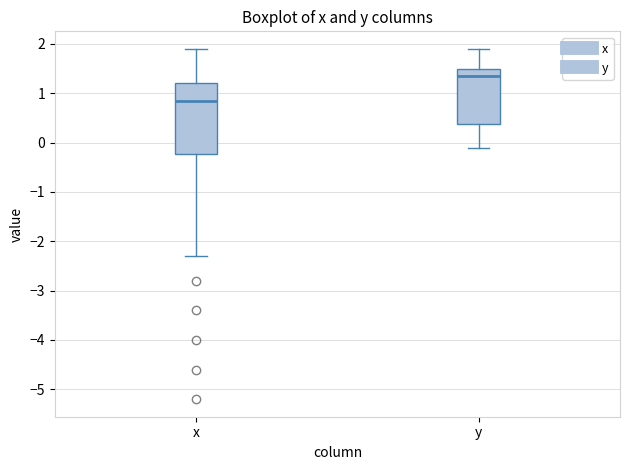

Which box is the tallest, from its lower edge to its upper edge?

x